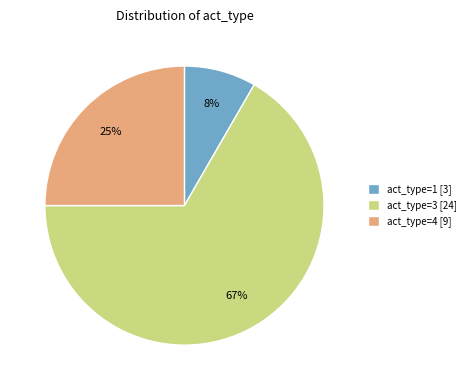

Count the number of slices in the pie.

3